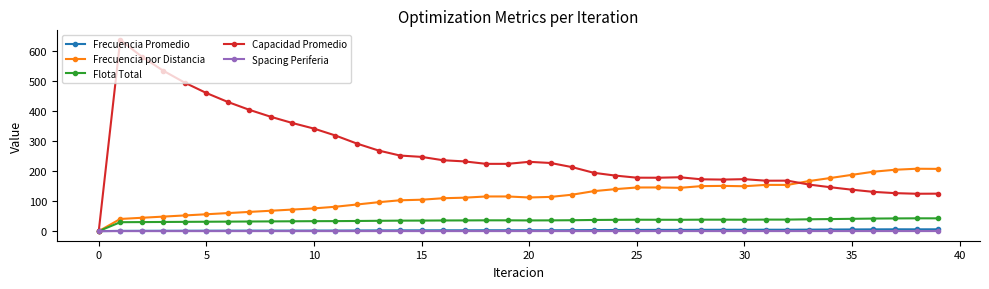

What are all the series names shown in the legend?

Frecuencia Promedio, Frecuencia por Distancia, Flota Total, Capacidad Promedio, Spacing Periferia